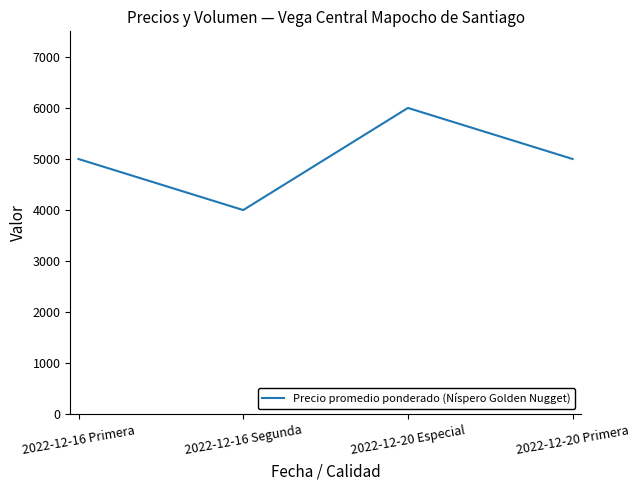

The value at 2022-12-16 Segunda is 4000. True or false?

True